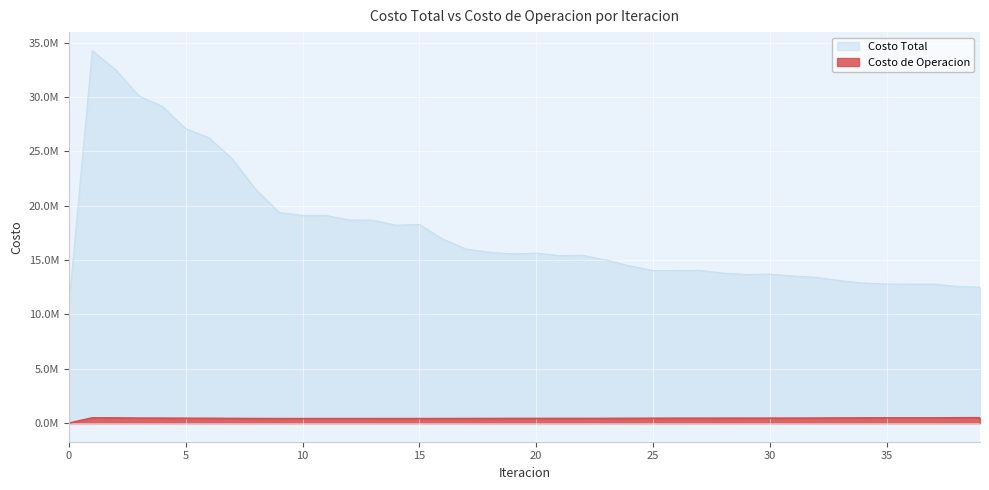

Rank the series by their average value, from highest to lowest.

Costo Total, Costo de Operacion